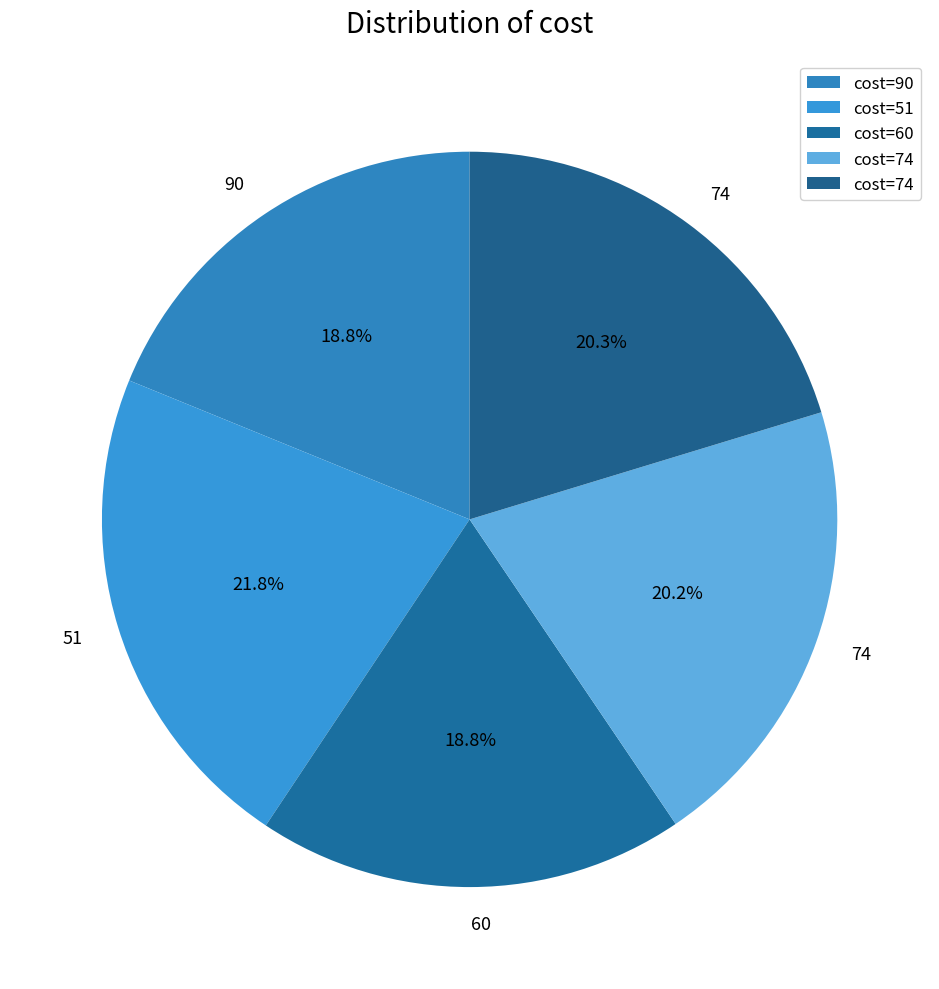

What is the largest slice in the pie chart?

51